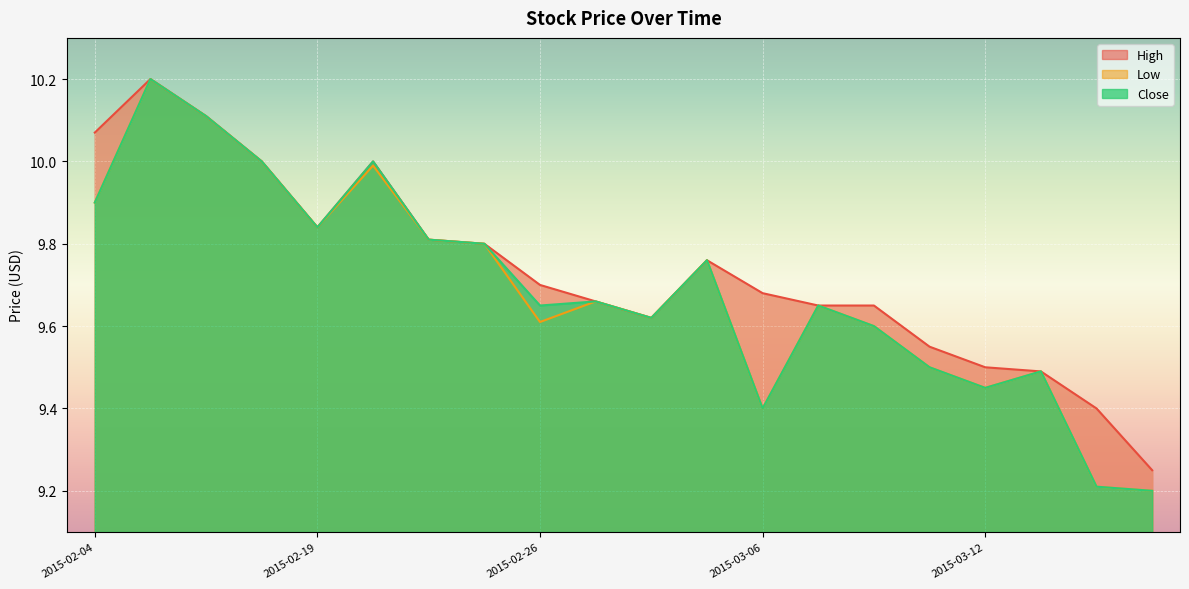

True or false: Low and Close cross at least once.

False